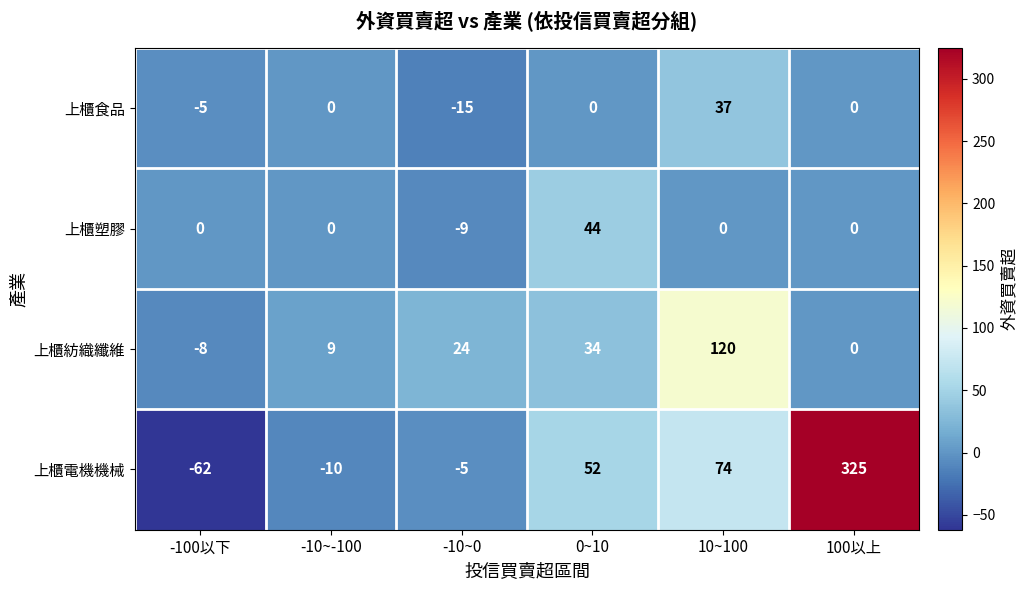

How many series are shown in this chart?

4